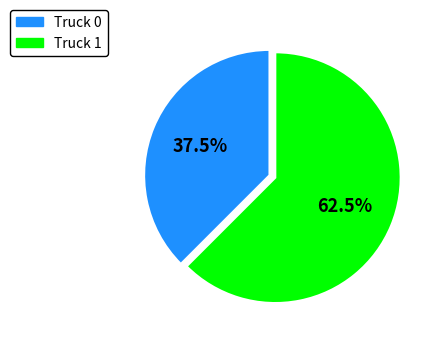

Count the number of slices in the pie.

2